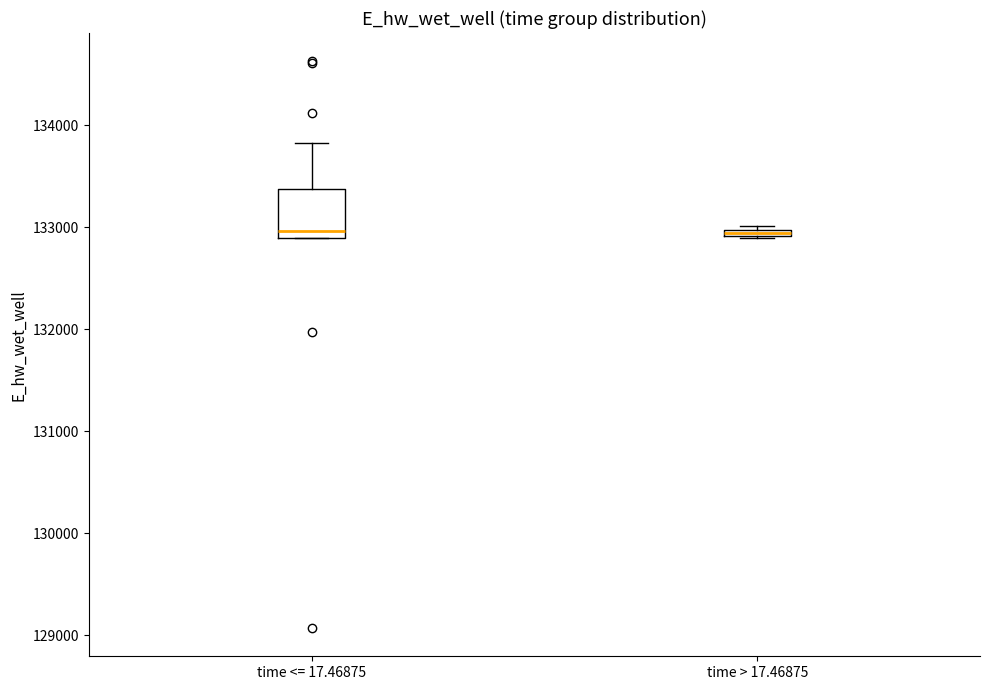

Where does the upper whisker of the box for time <= 17.46875 end on the y-axis? The values are not printed on the chart, so give them approximately, as read against the axis.

133800